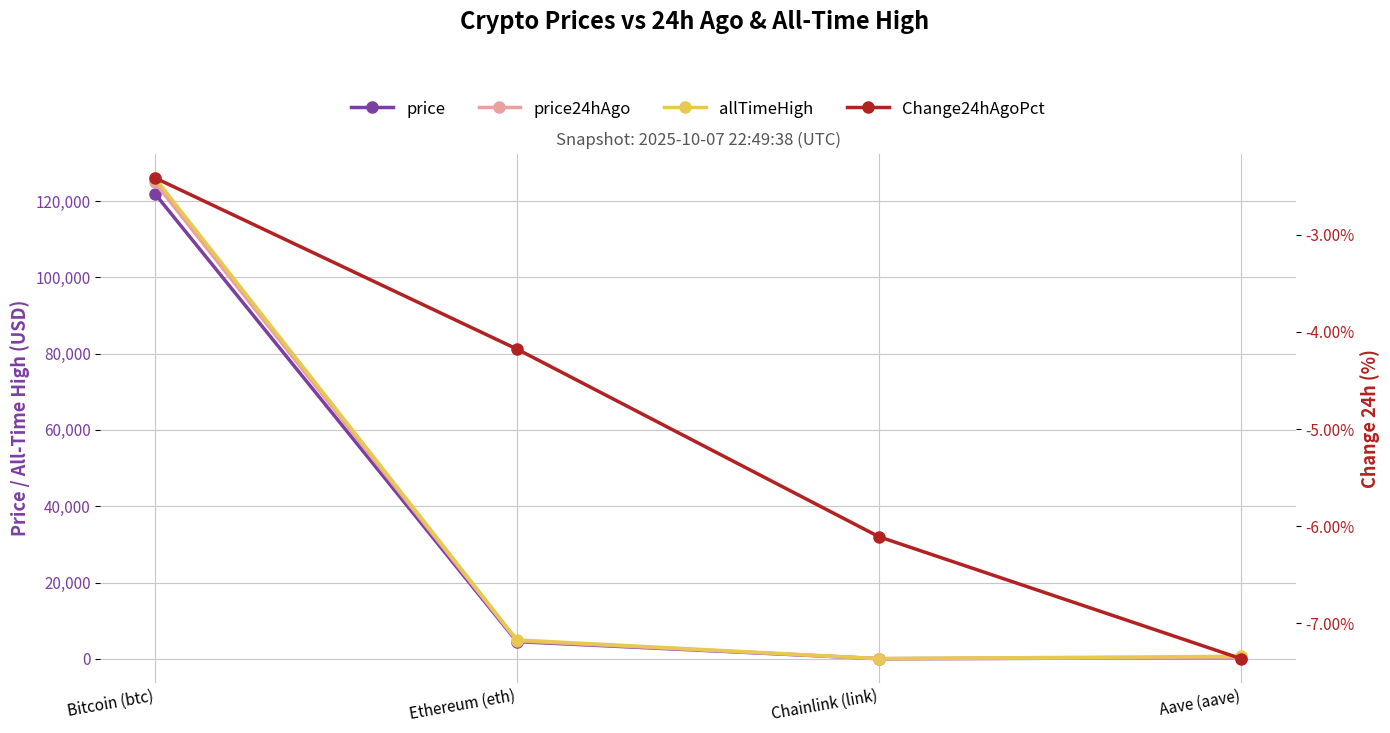

What position from the left is Ethereum (eth)?

2